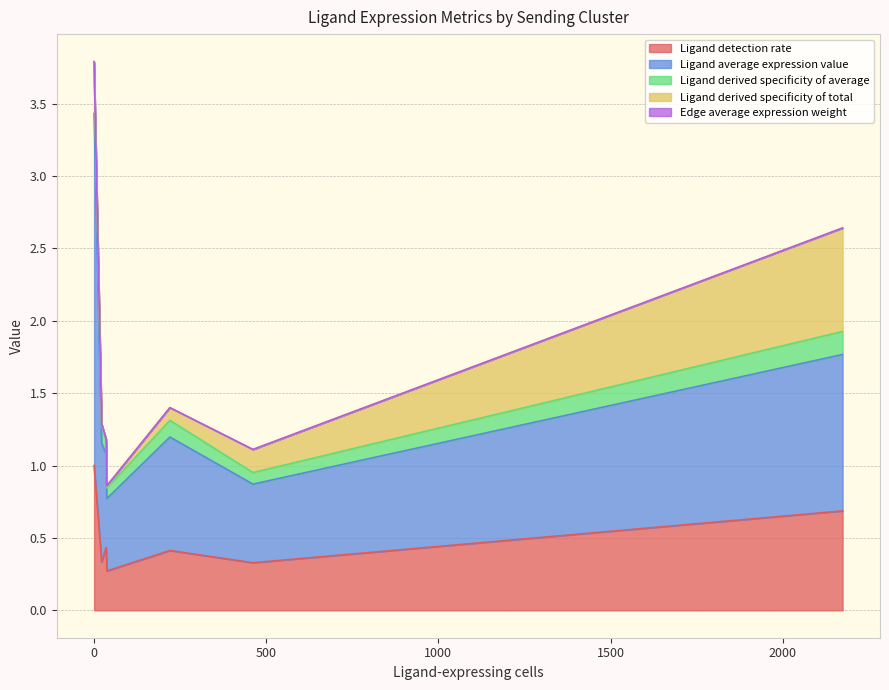

The Ligand derived specificity of total series shows 0.0 at EMT. True or false?

False